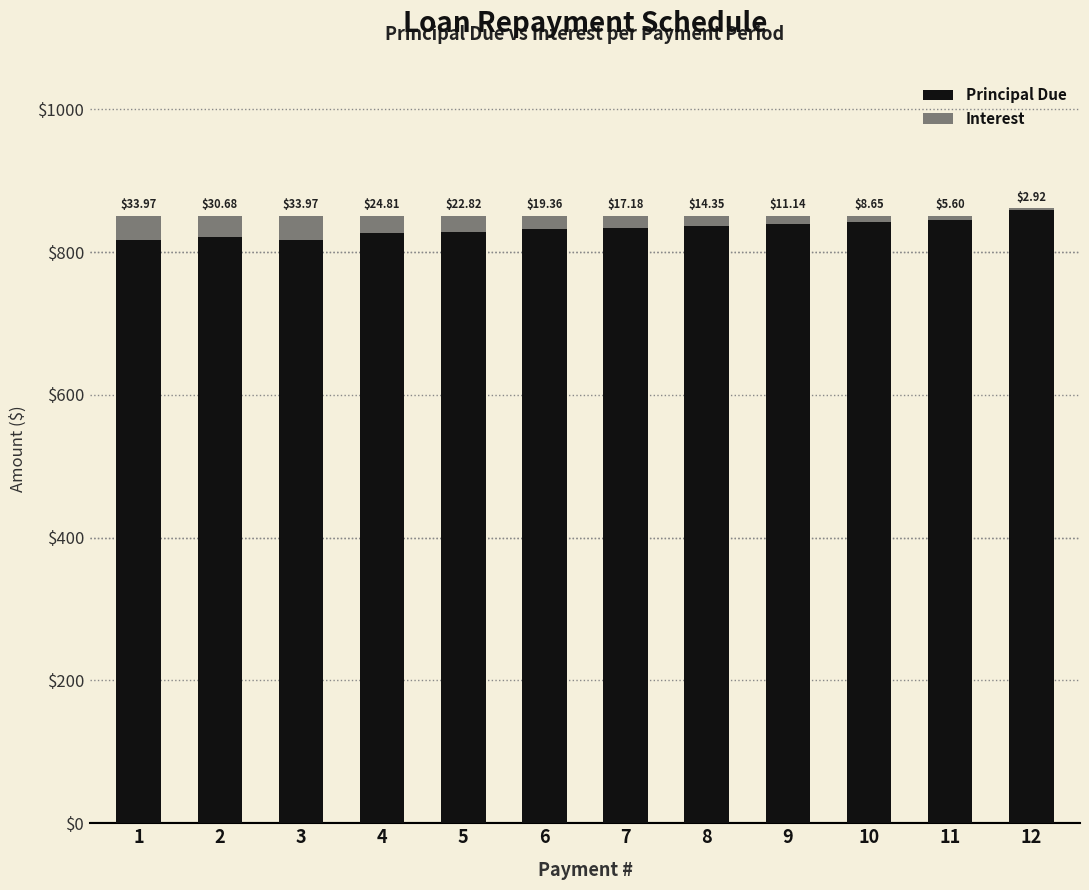

What is the sum of all Principal Due values?

10000.0